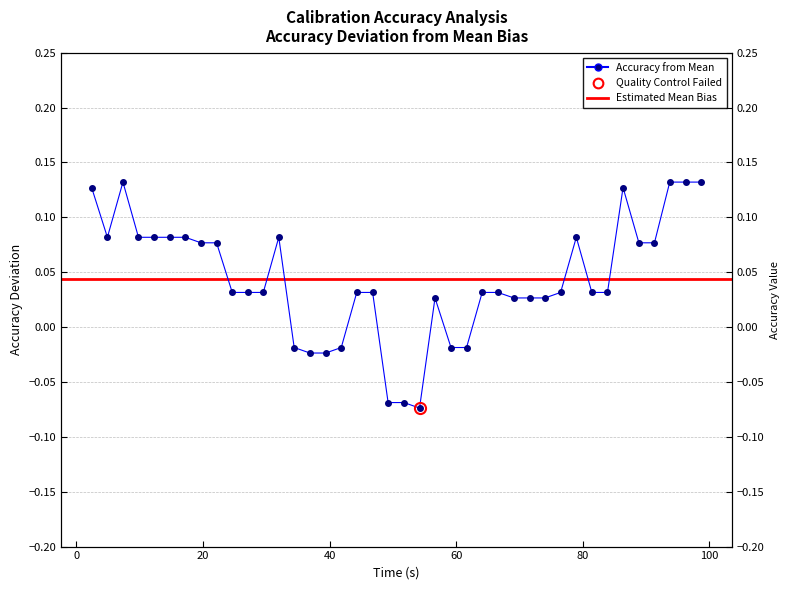

Which has a higher value, 19 or 29?

29